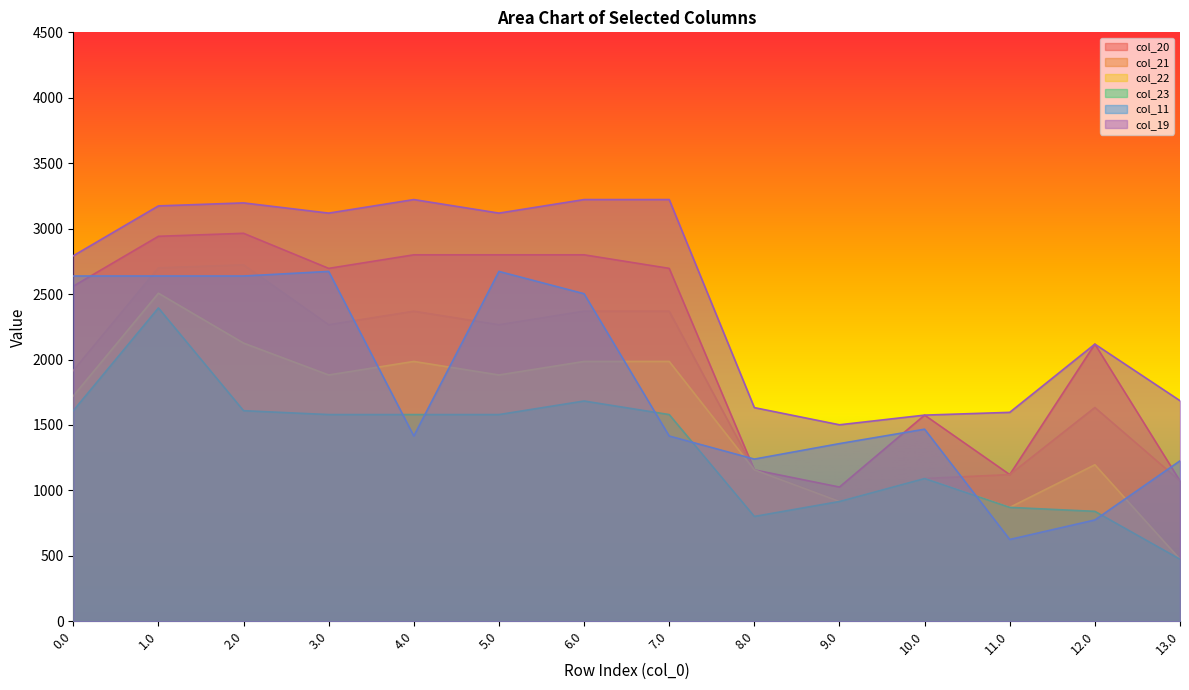

The value of col_21 at 12.0 is 981.0. True or false?

False